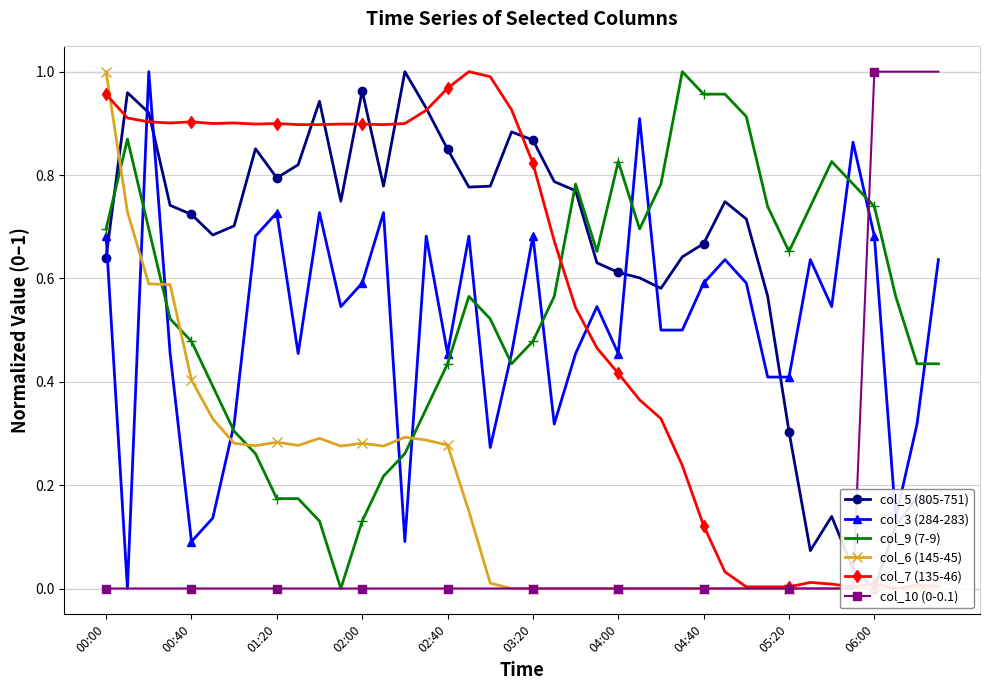

How many times do col_3 (284-283) and col_7 (135-46) cross each other?

3